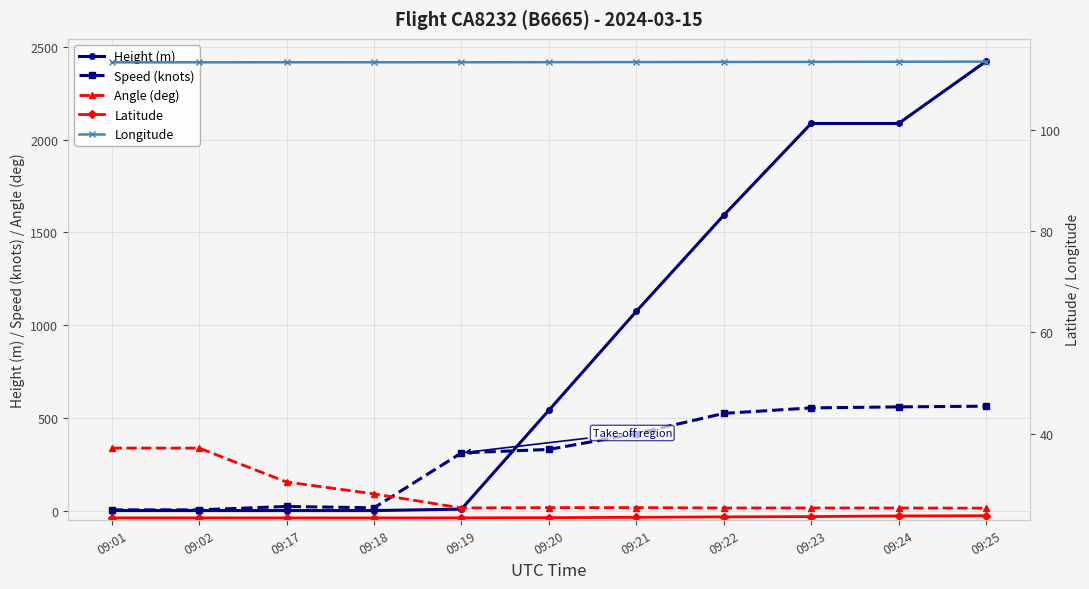

How many intersections are there between Latitude and Angle (deg)?

1